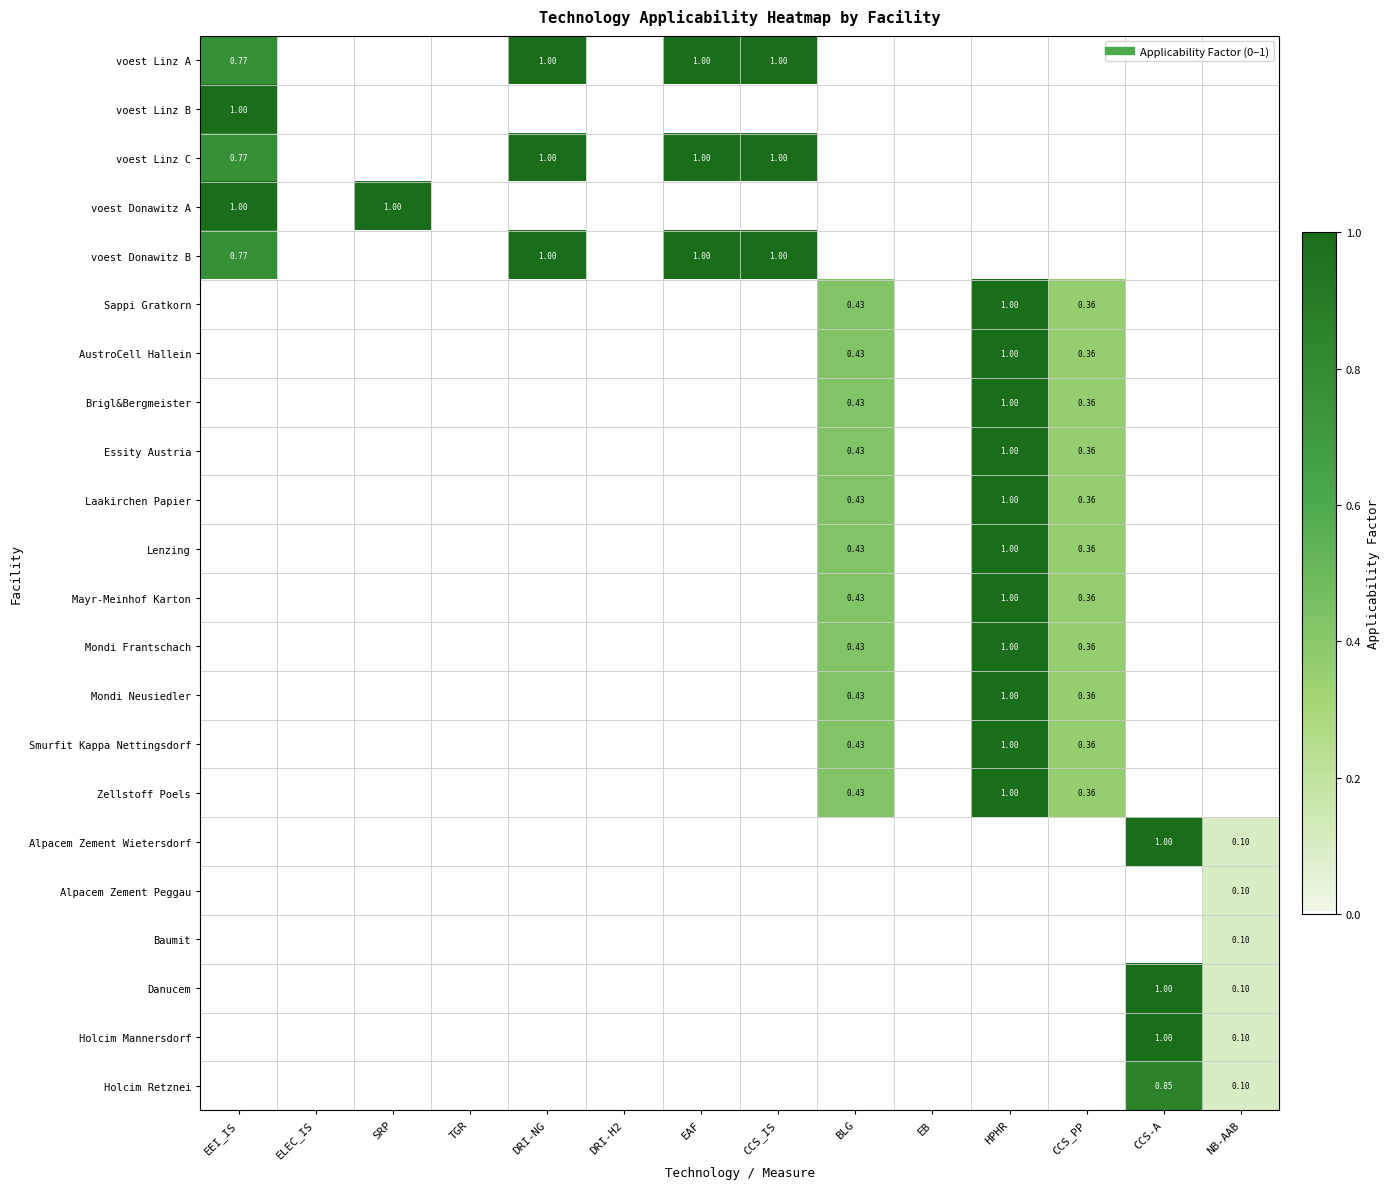

How many categories are shown in the chart?

14